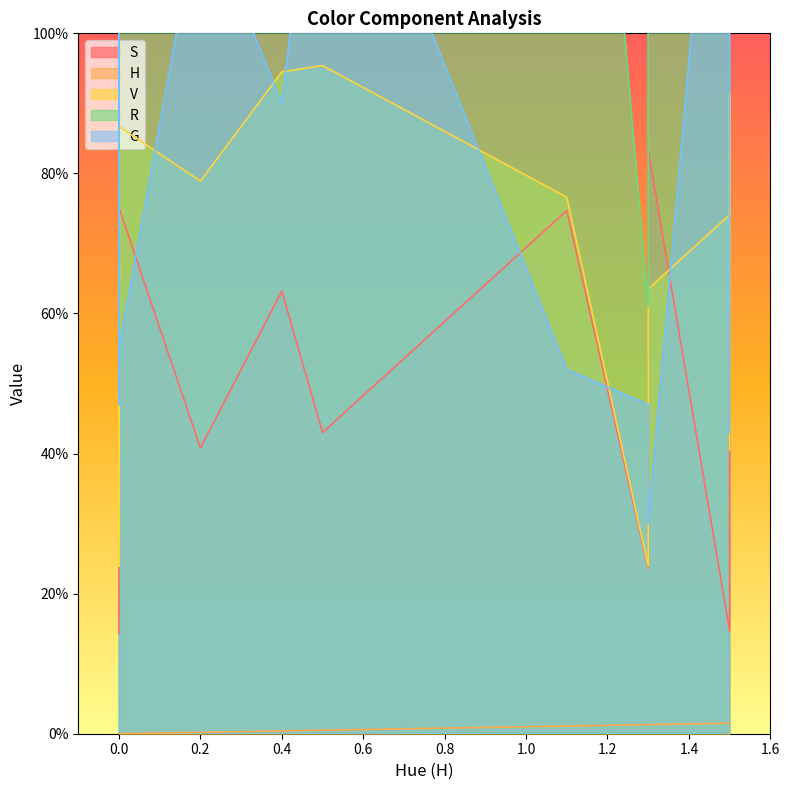

Which series has the widest spread of values?

R